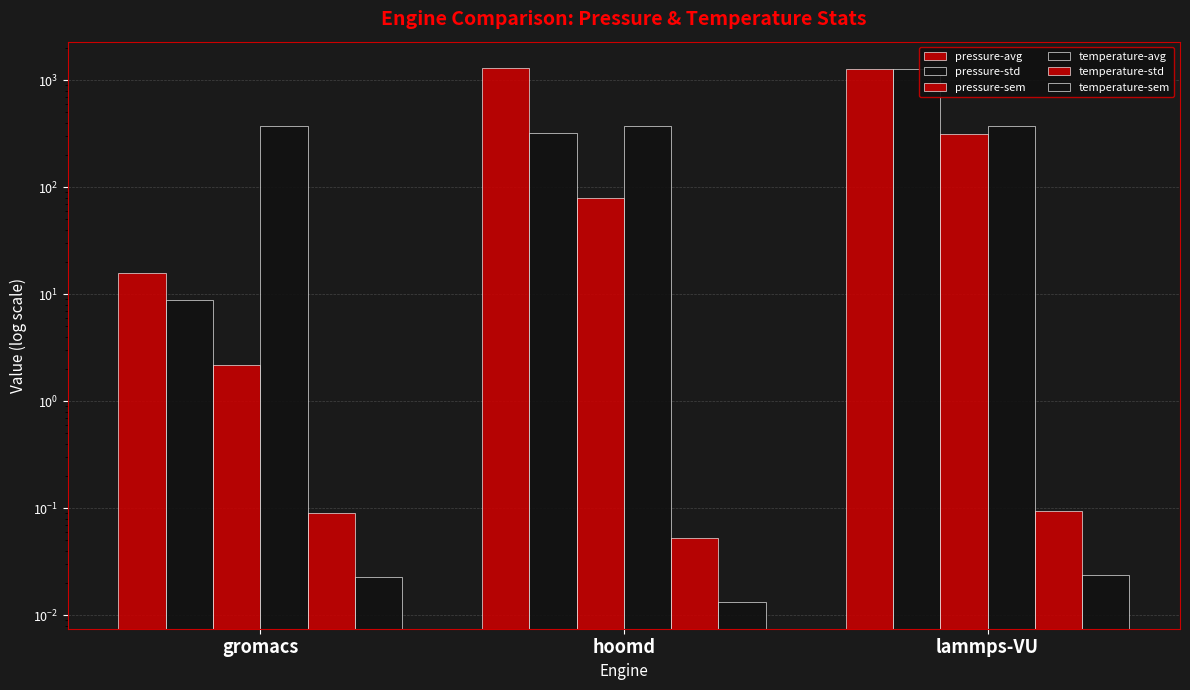

What is the label of the 3rd bar from the left?

lammps-VU